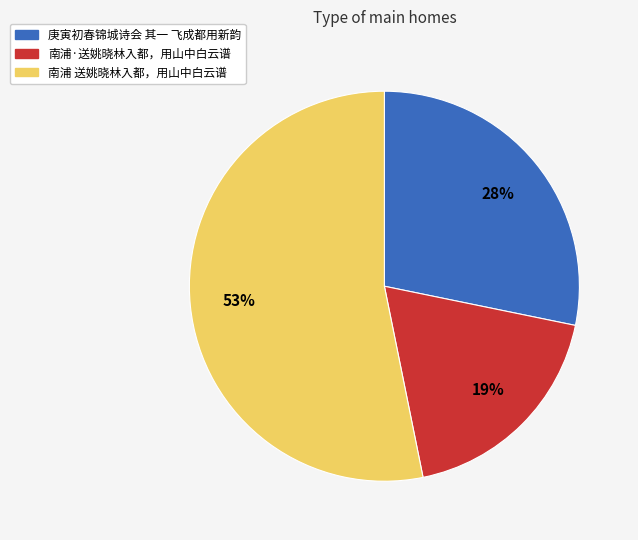

The 南浦·送姚晓林入都，用山中白云谱 slice represents 19% of the pie. True or false?

True